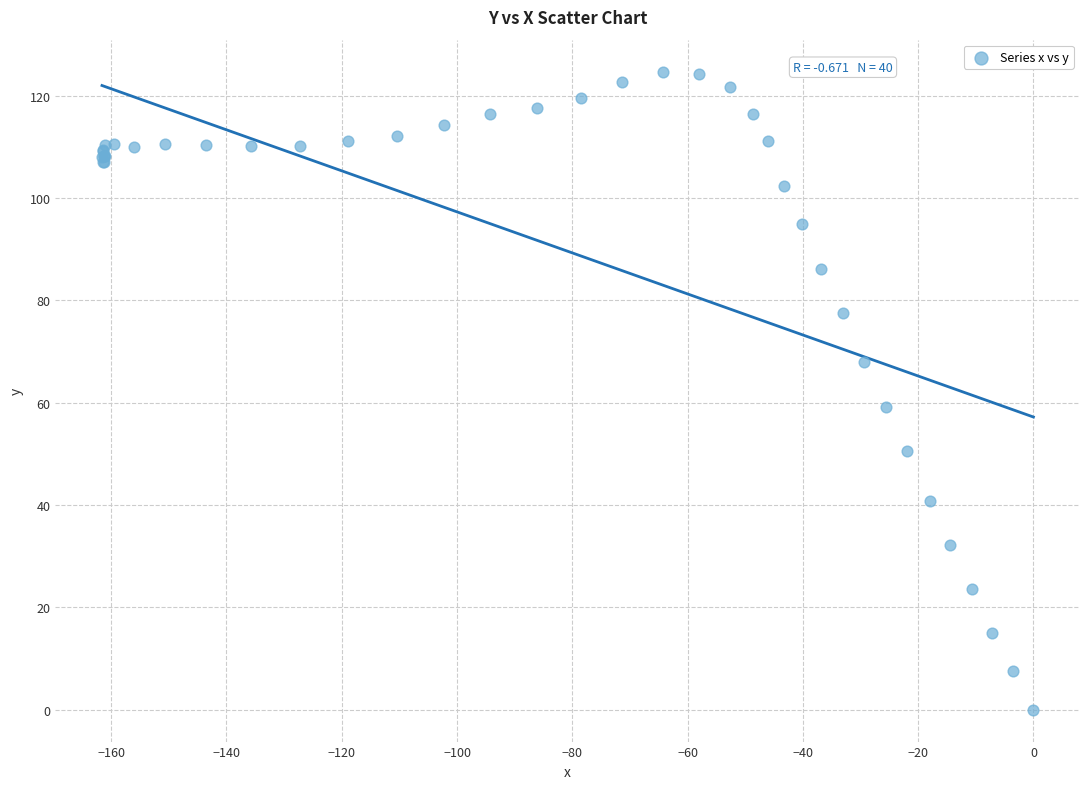

What Y value in the scatter plot is closest to 62?

59.2